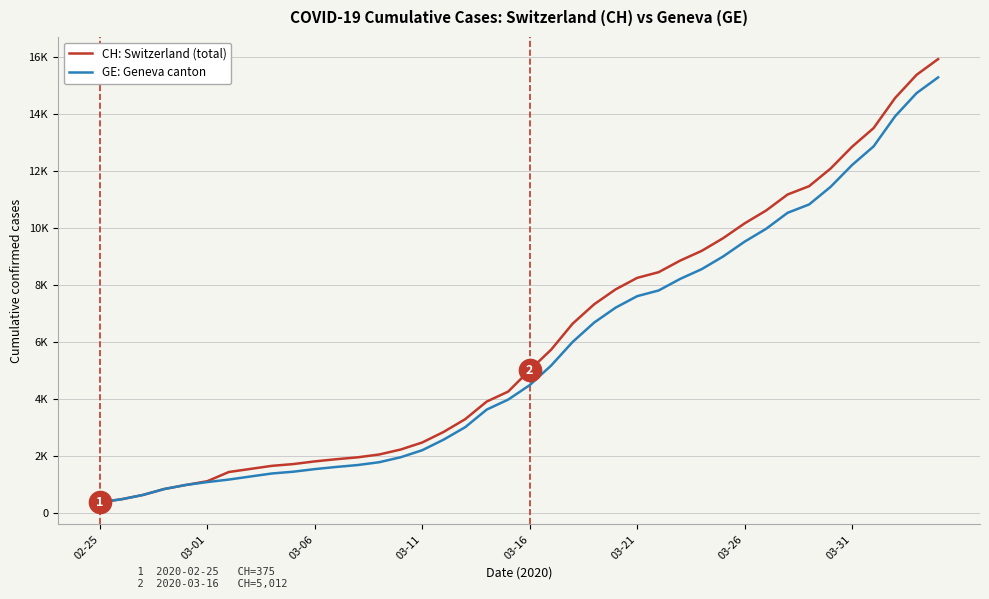

What is the value of the GE: Geneva canton point at the 15th from the left?

1955